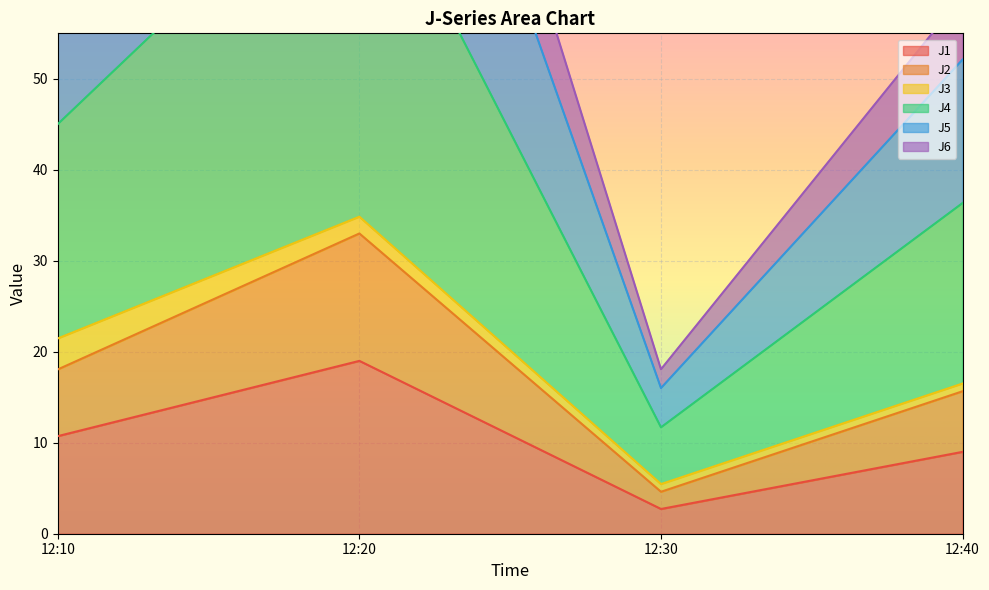

Where is J1 nearest to the value 10?

12:10